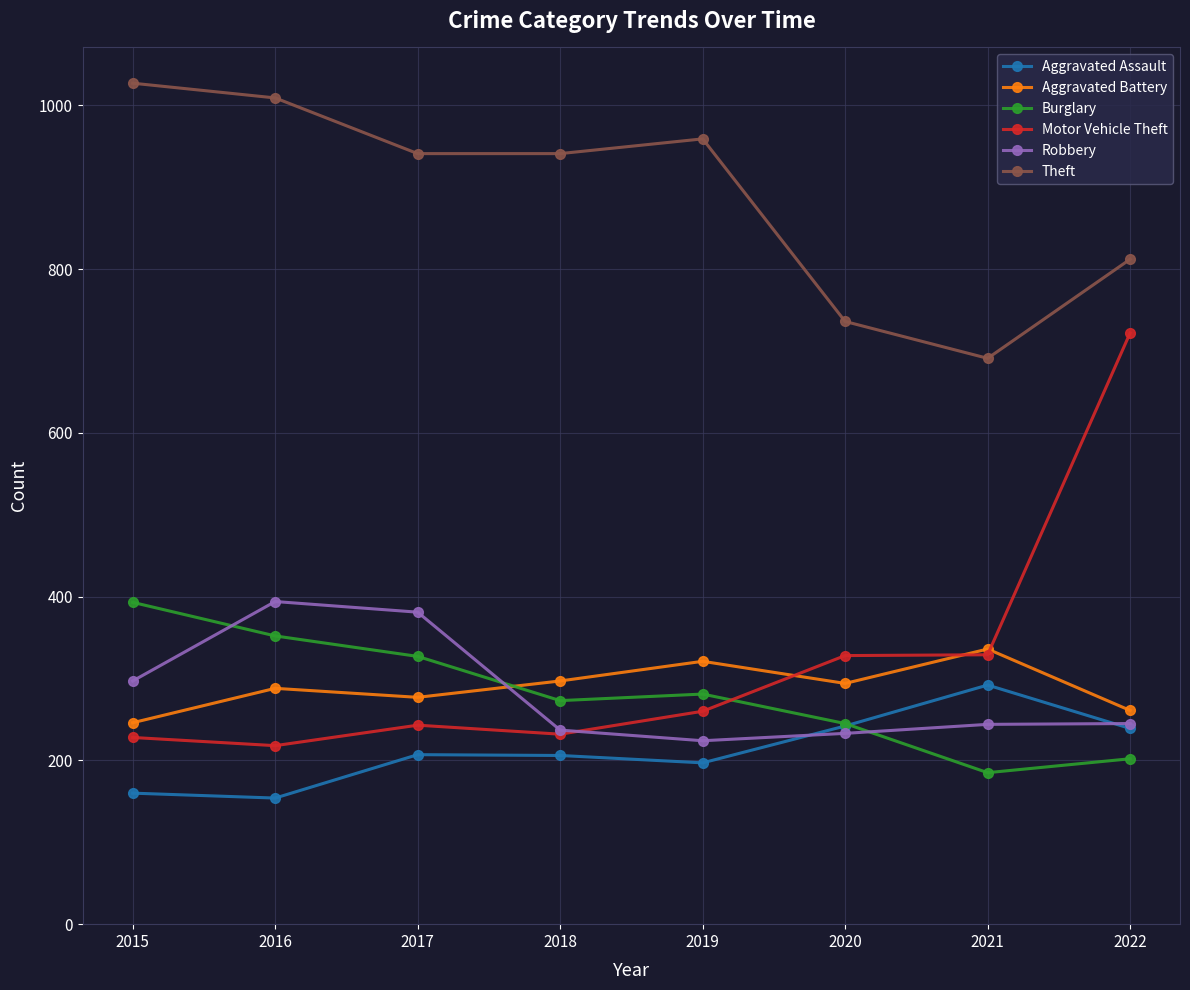

Count the number of categories in the chart.

8